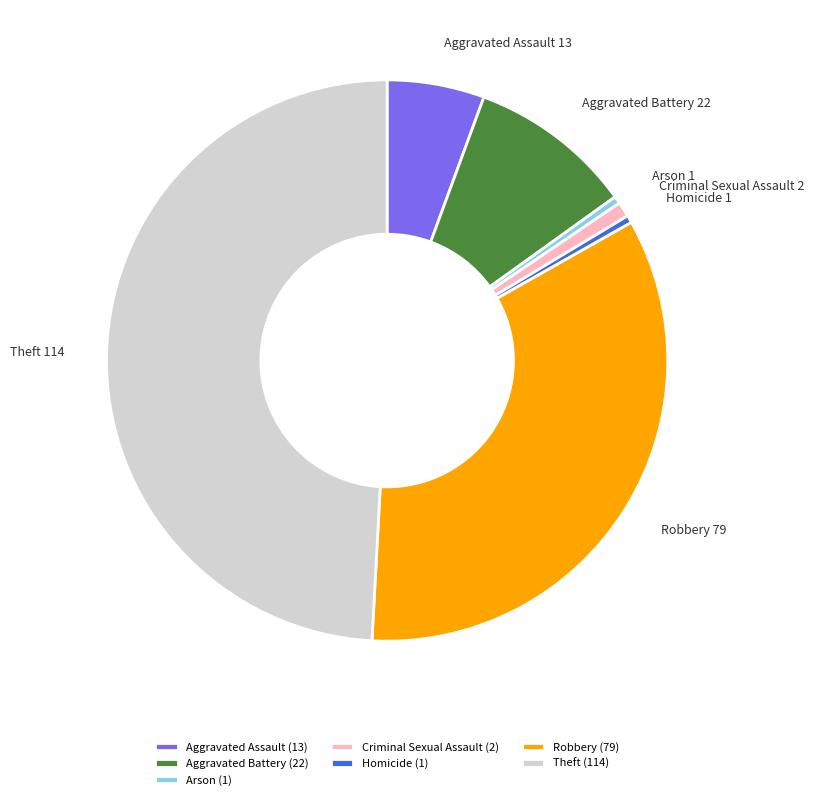

True or false: Aggravated Battery accounts for 1% of the total.

False